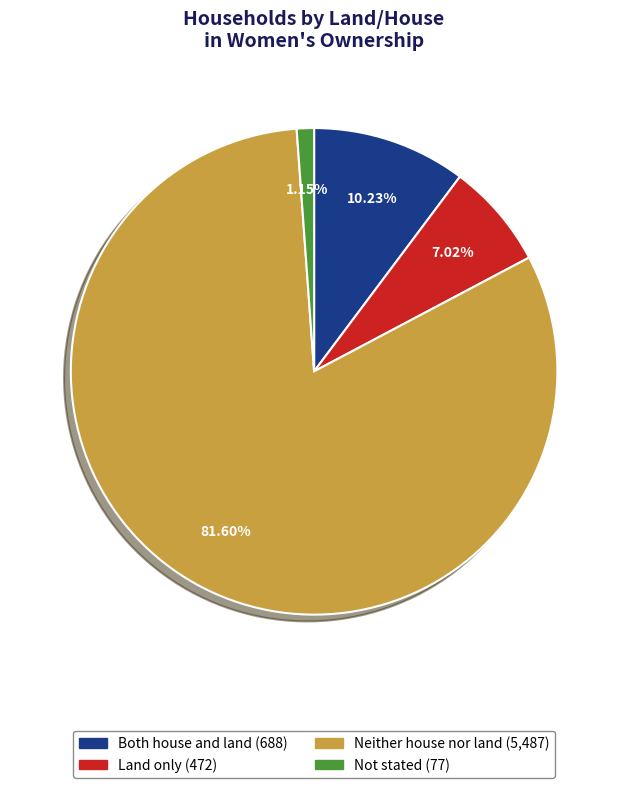

To the nearest percent, what percentage of the pie is Land only?

7%